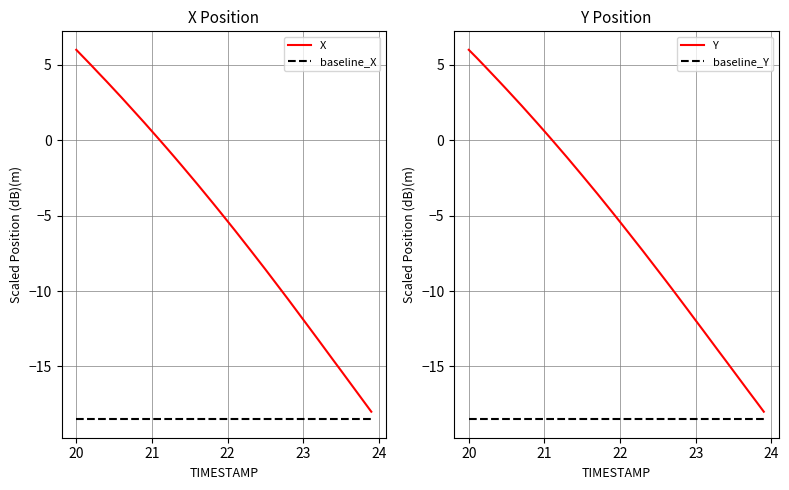

Which series has the largest total across all categories?

X